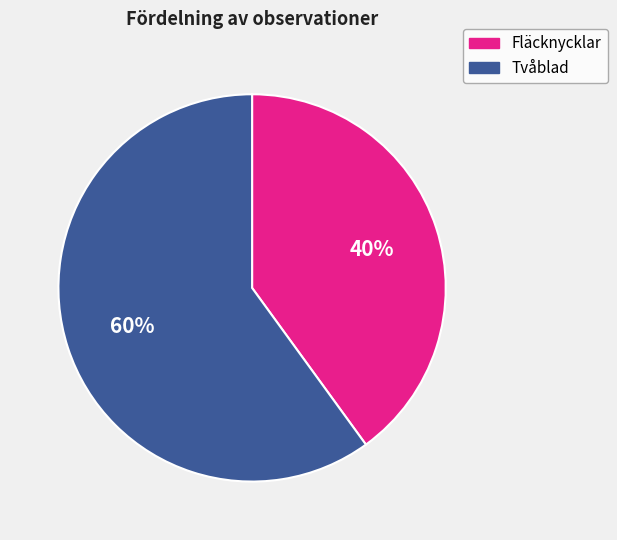

Do Fläcknycklar and Tvåblad together represent more than half of the pie?

Yes